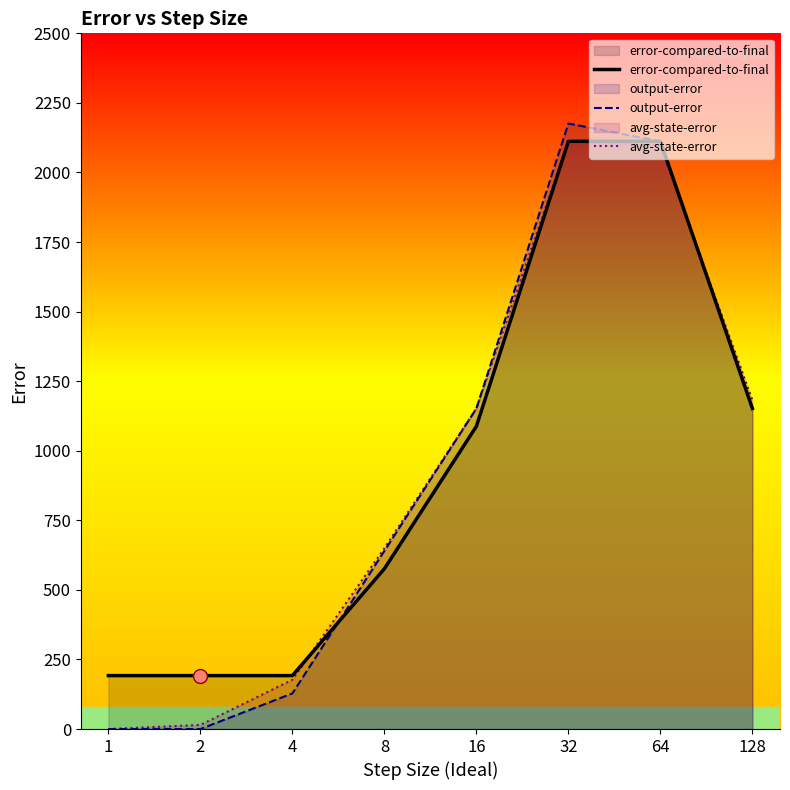

What is the value of the avg-state-error point at the 4th from the left?

649.8